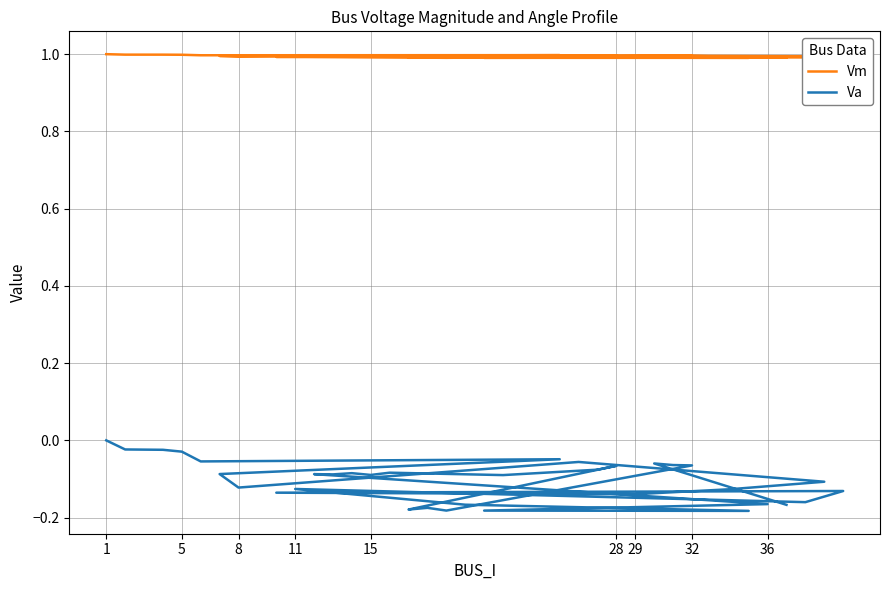

True or false: Va and Vm intersect in this chart.

False